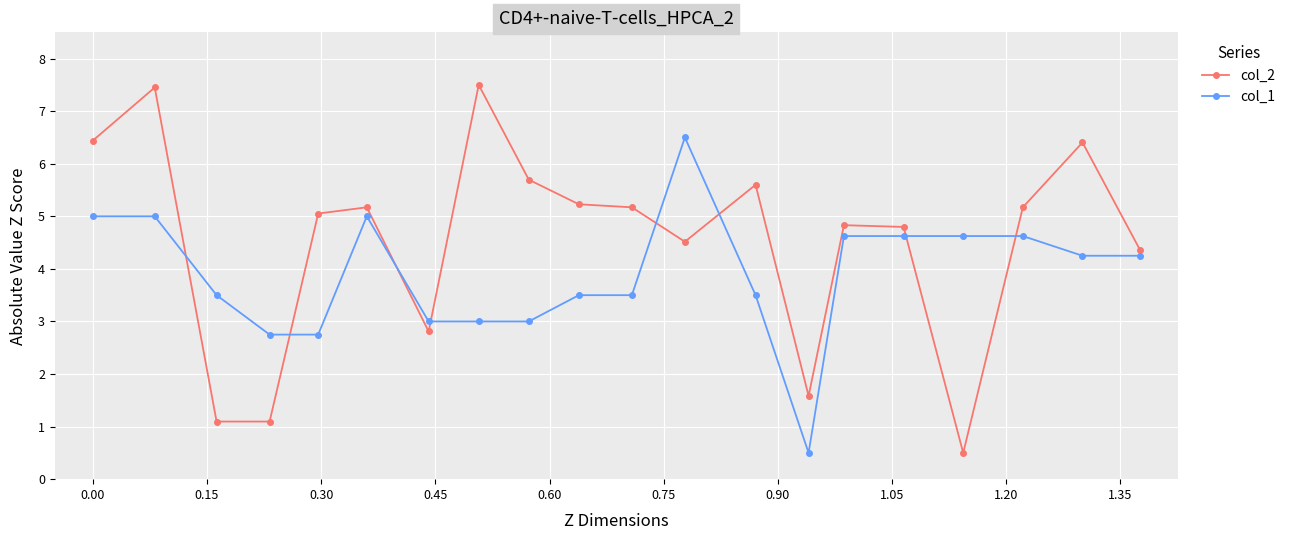

What is the average value of the col_1 series?

3.9